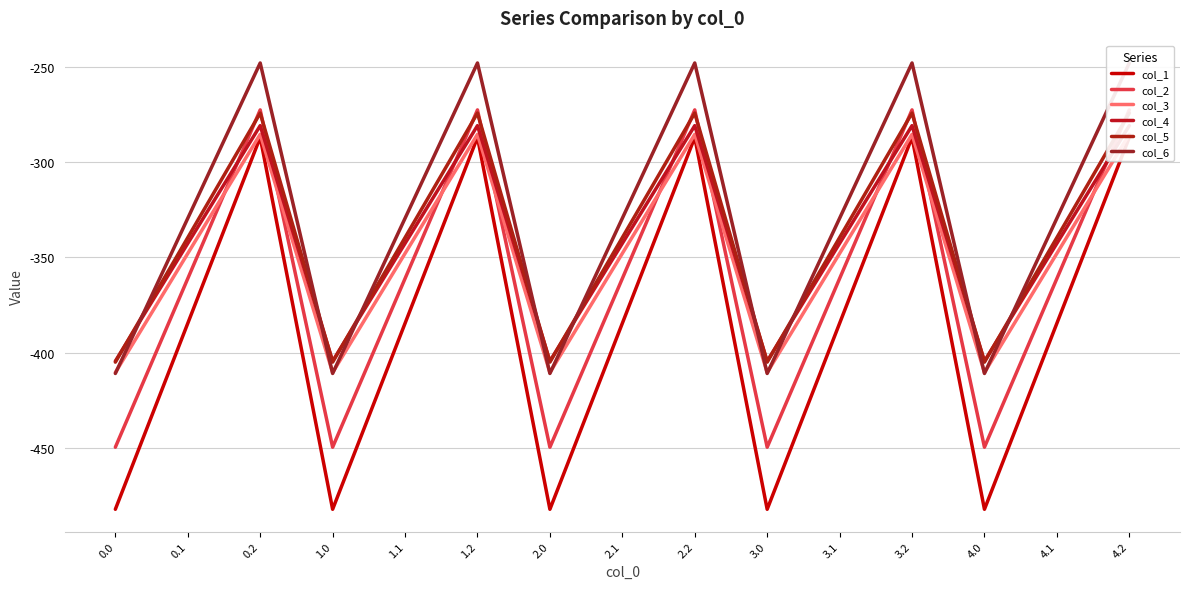

Which series ends up on top after the final intersection of col_5 and col_6?

col_6